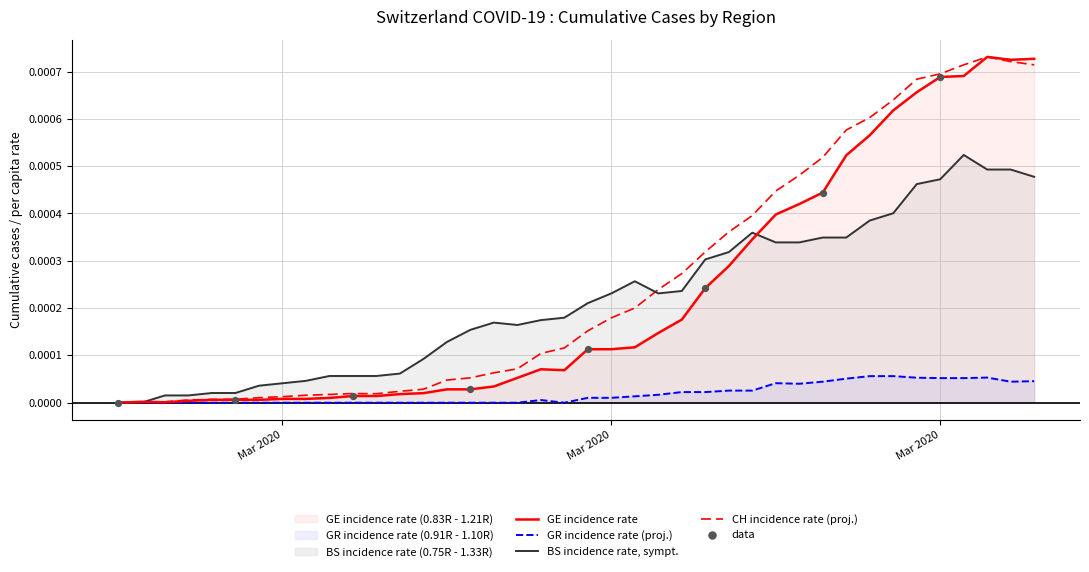

How many lines are shown in the chart?

4